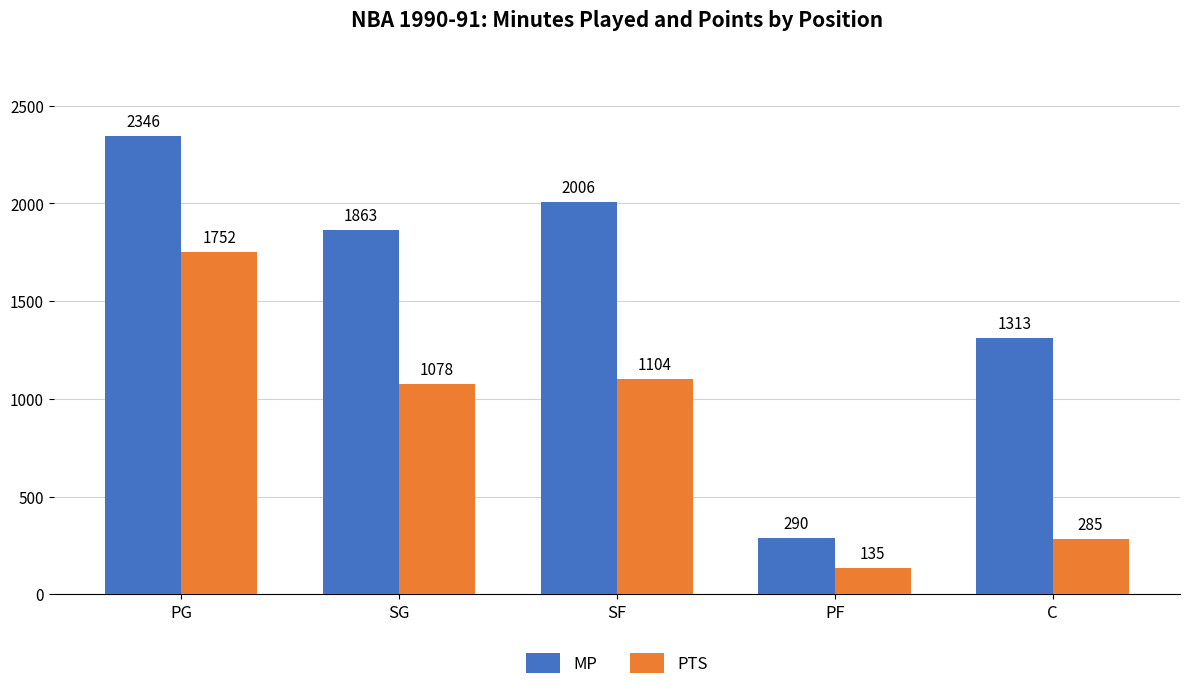

What is the difference between the maximum and minimum values in the MP series?

2056